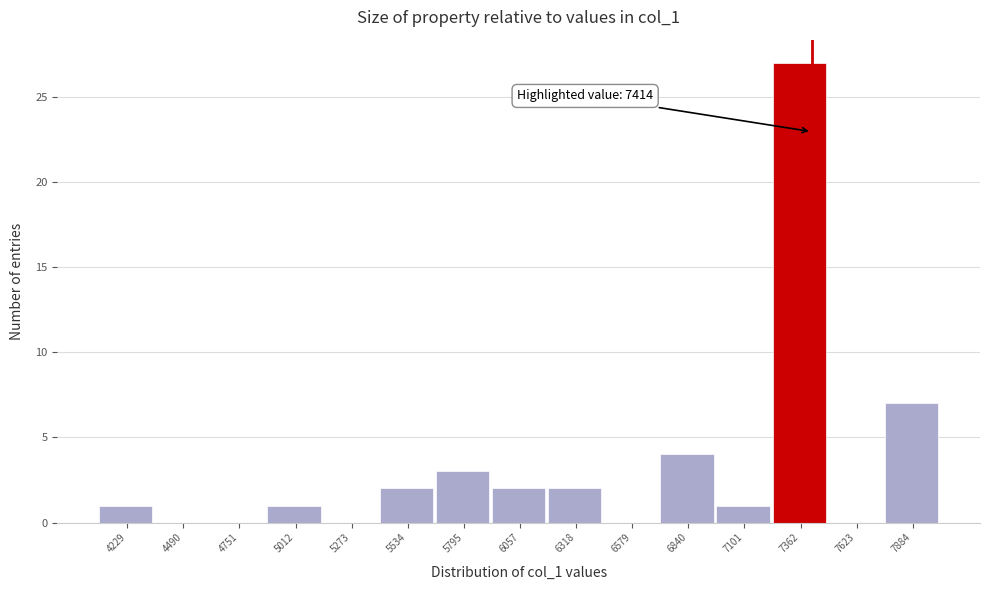

Over which range of the x-axis is the bar tallest?

7250 to 7500